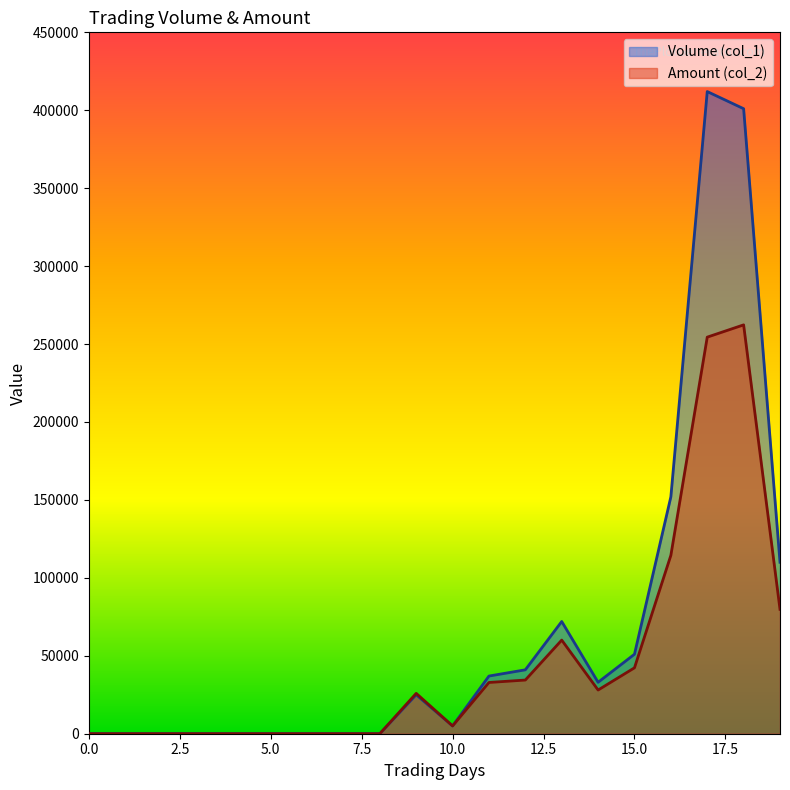

How many values in the Amount (col_2) series exceed 25900?

9